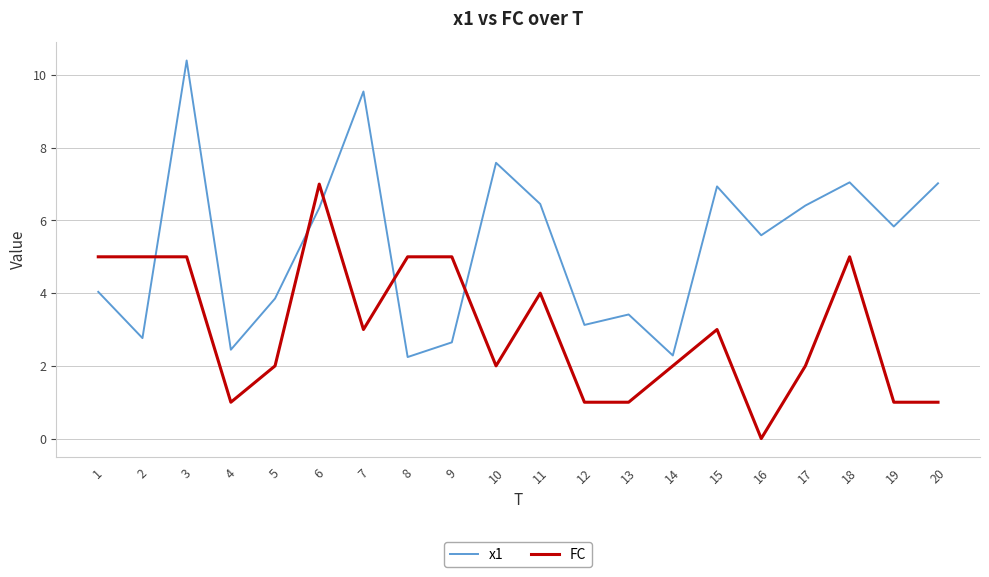

Between which two adjacent categories do x1 and FC first intersect?

2 and 3